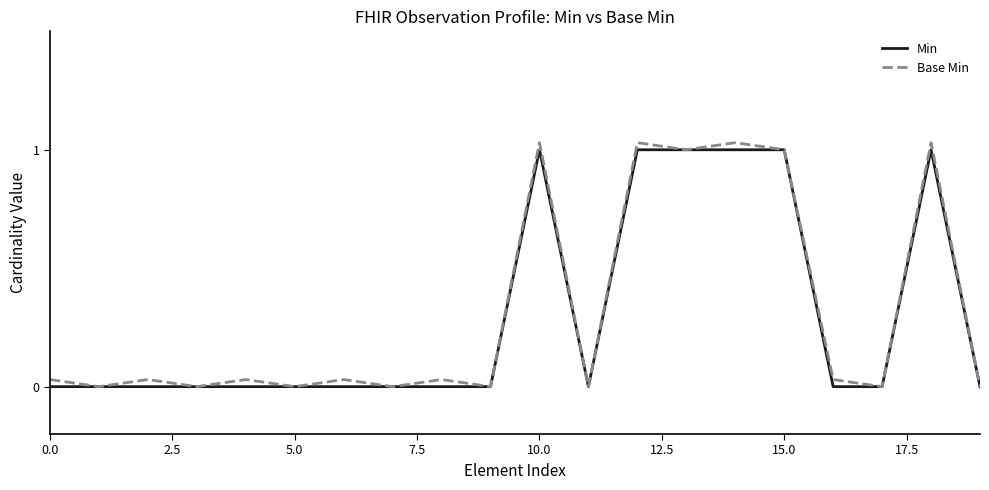

What are all the series names shown in the legend?

Min, Base Min